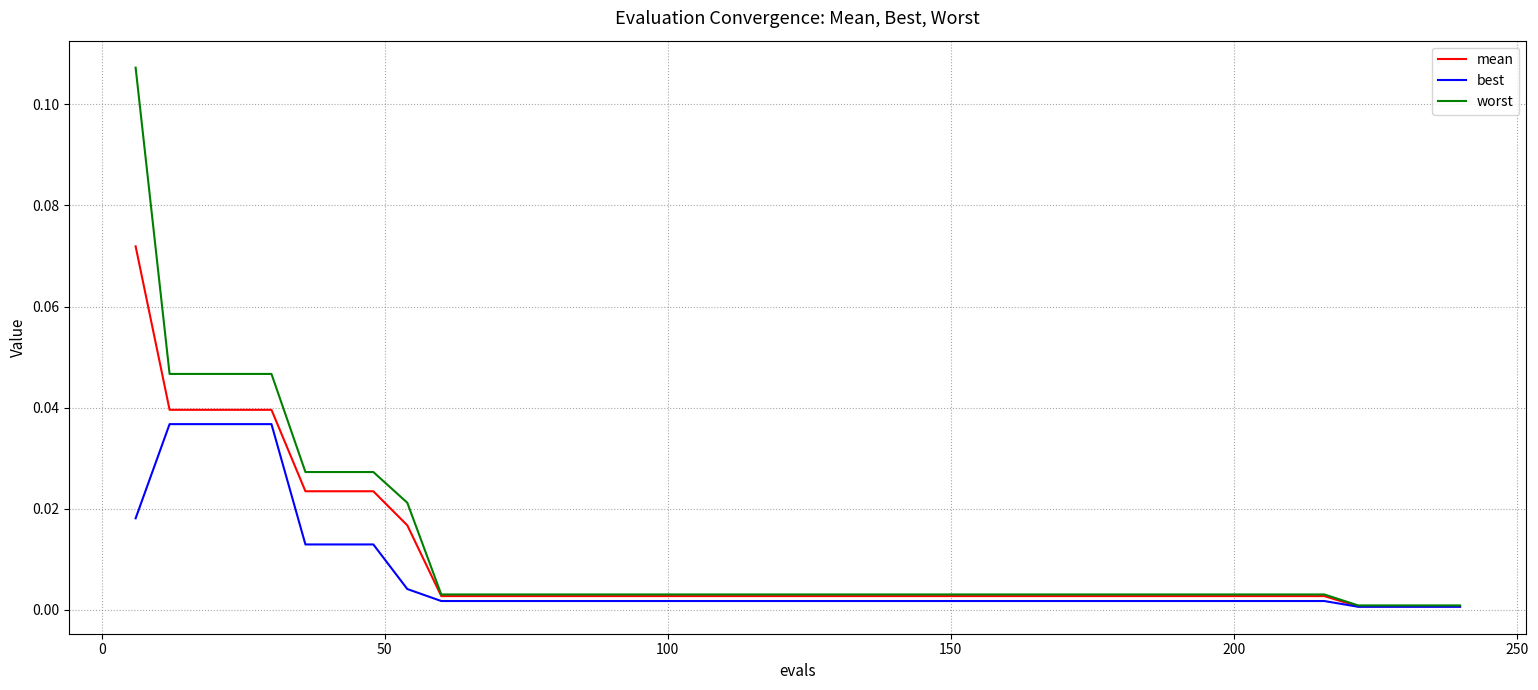

Rank the series by their maximum value, from highest to lowest.

worst, mean, best